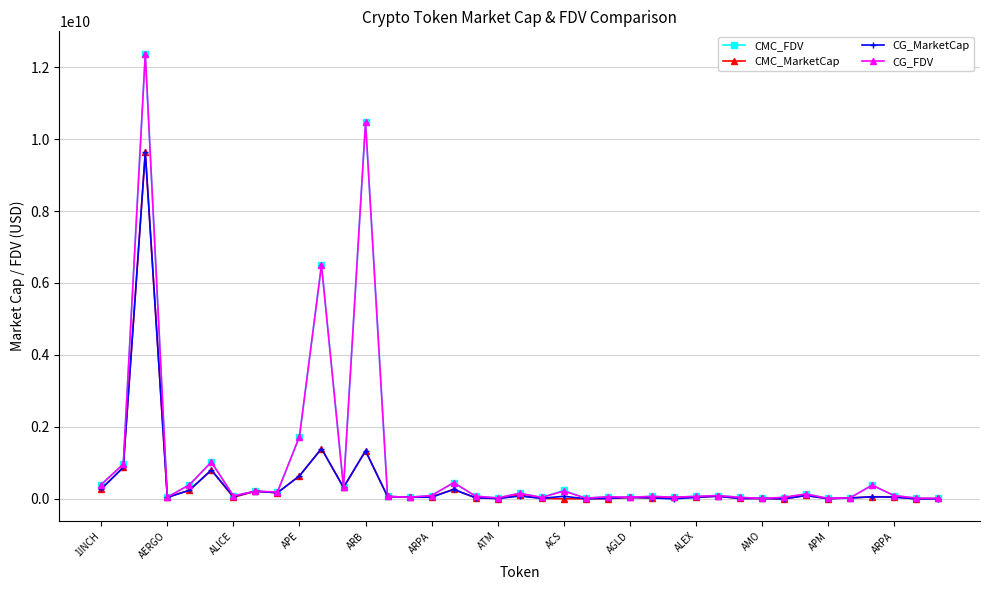

True or false: CMC_MarketCap has more than 1 interior local peaks.

True